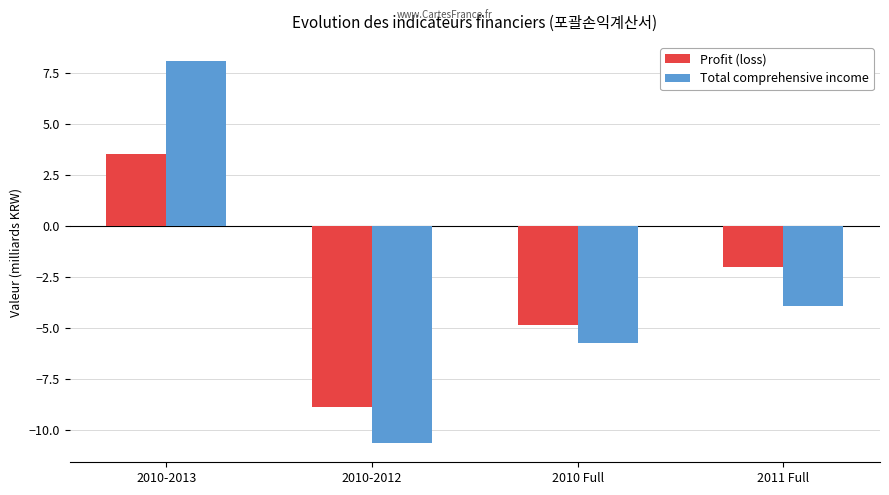

Does the chart contain stacked bars?

No